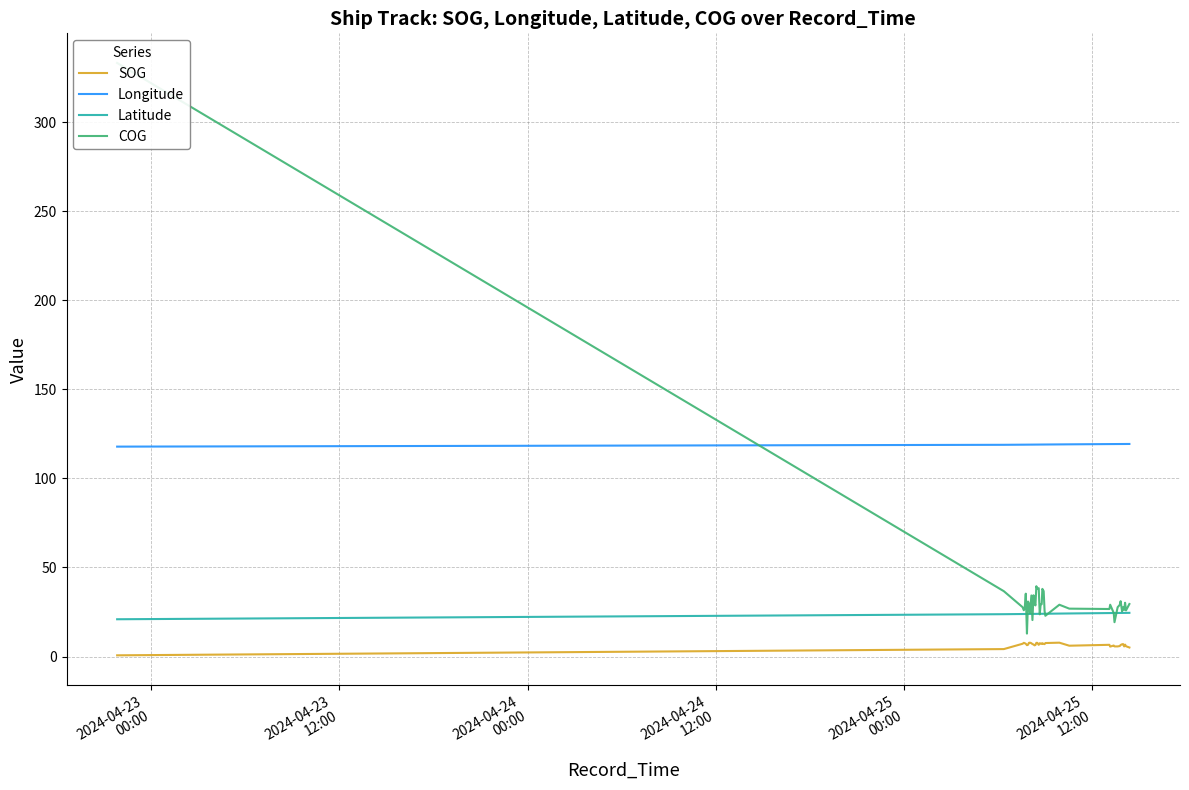

True or false: SOG and Longitude cross at least once.

False